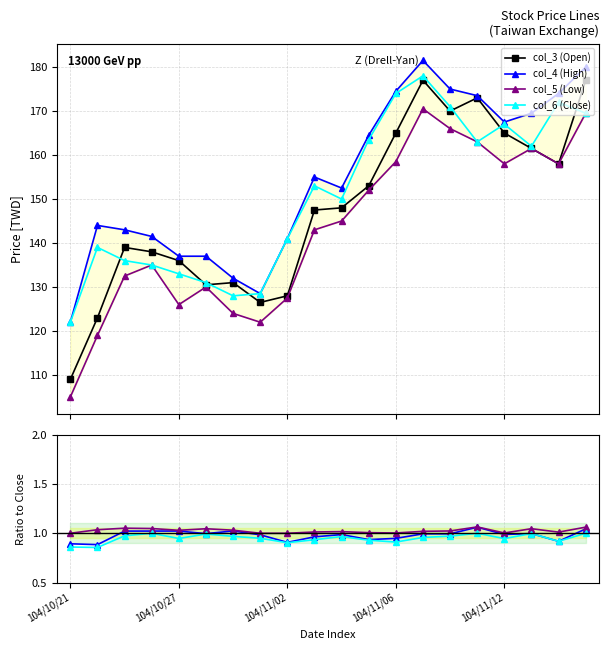

At which label does col_6 (Close) first exceed 153?

104/11/05